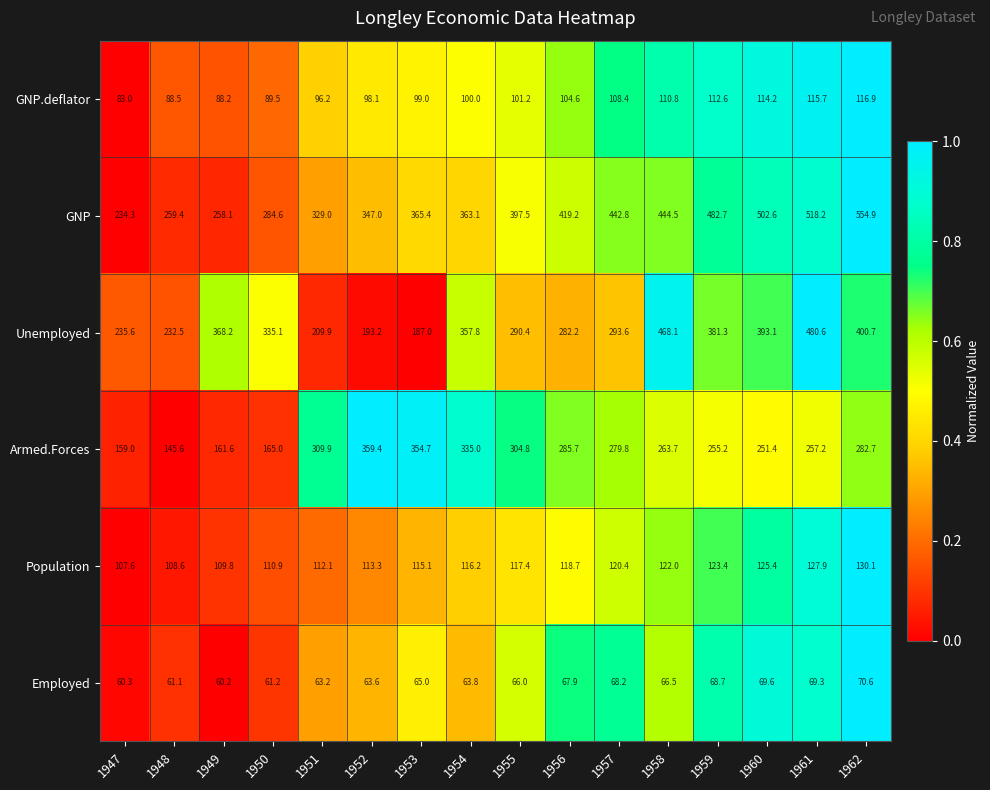

At which category is the sum across all series the highest?

1961